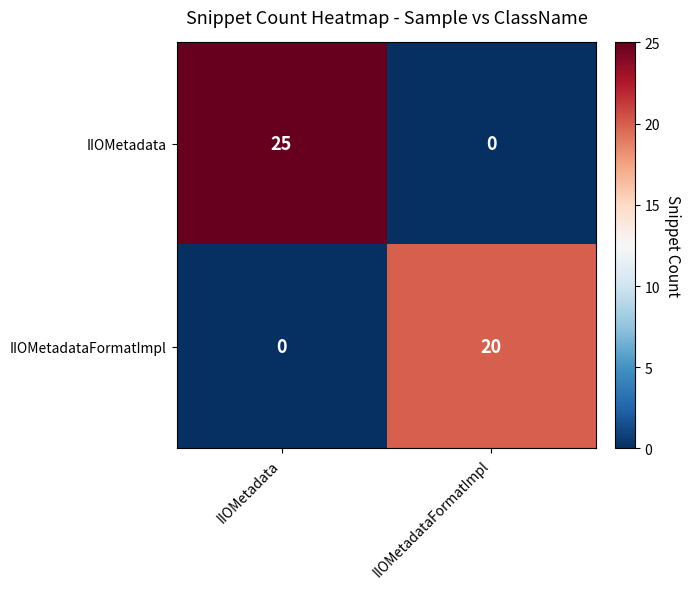

At which category is the sum across all series the highest?

IIOMetadata